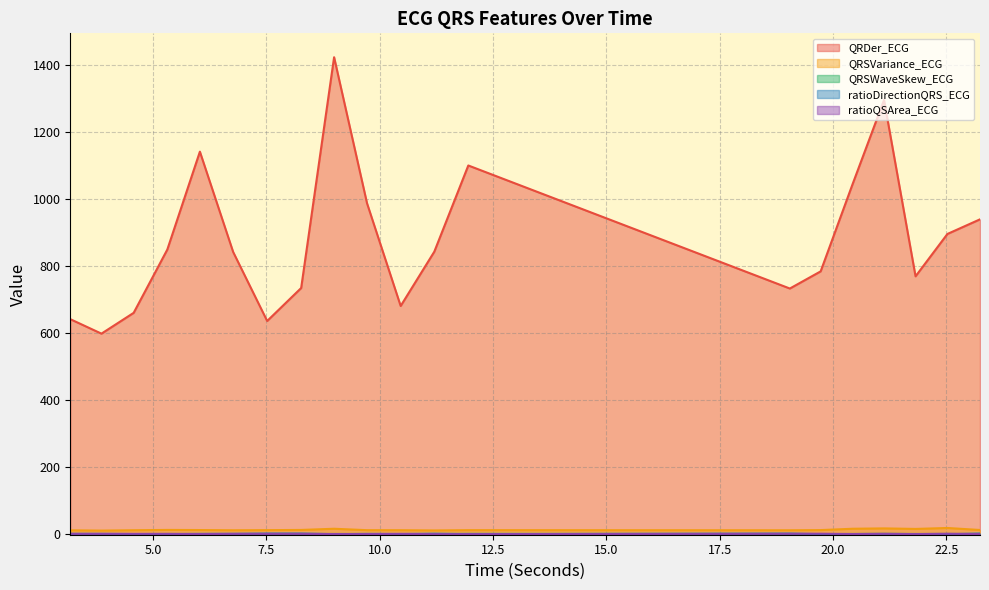

At which category does QRDer_ECG reach its first local peak?

6.03125